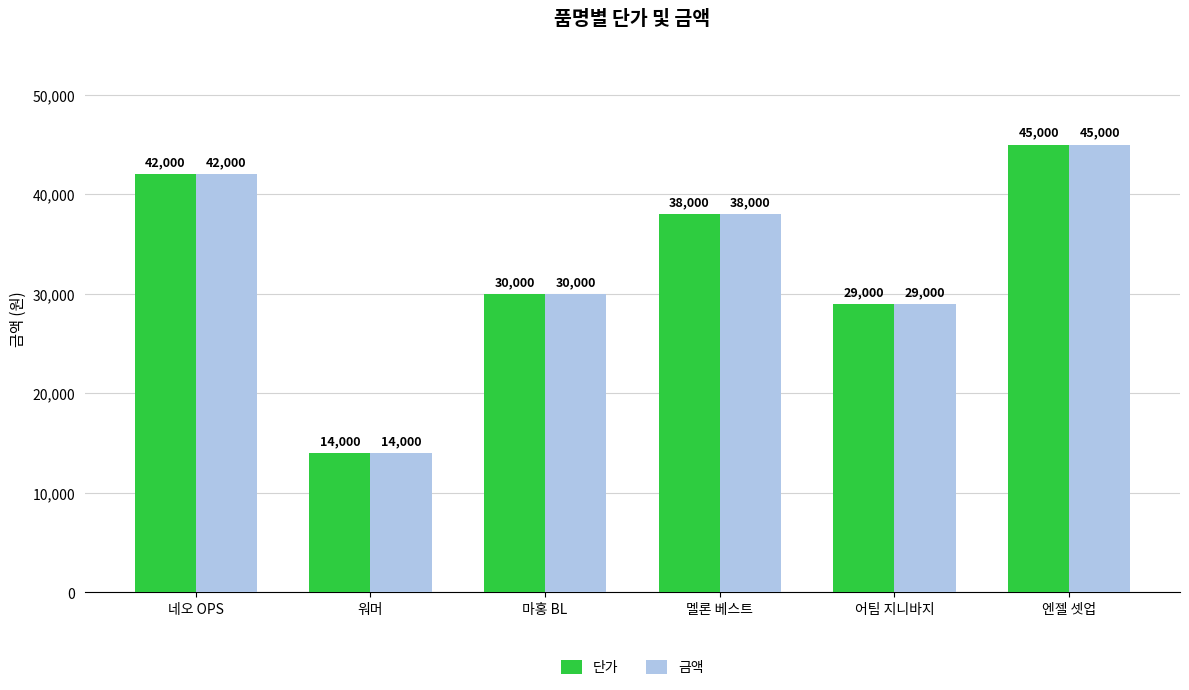

What position from the right is 어팀 지니바지?

2